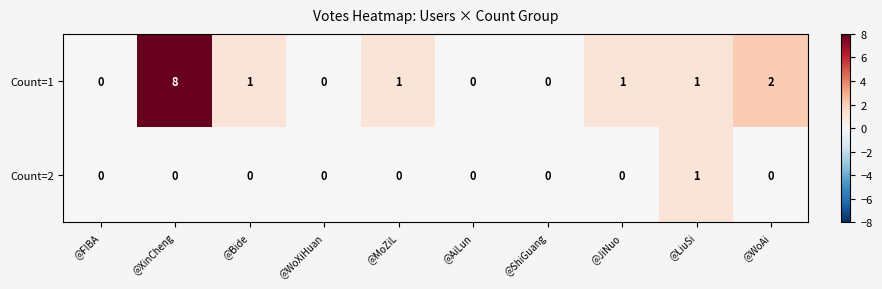

The Count=1 series shows 3 at @XinCheng. True or false?

False